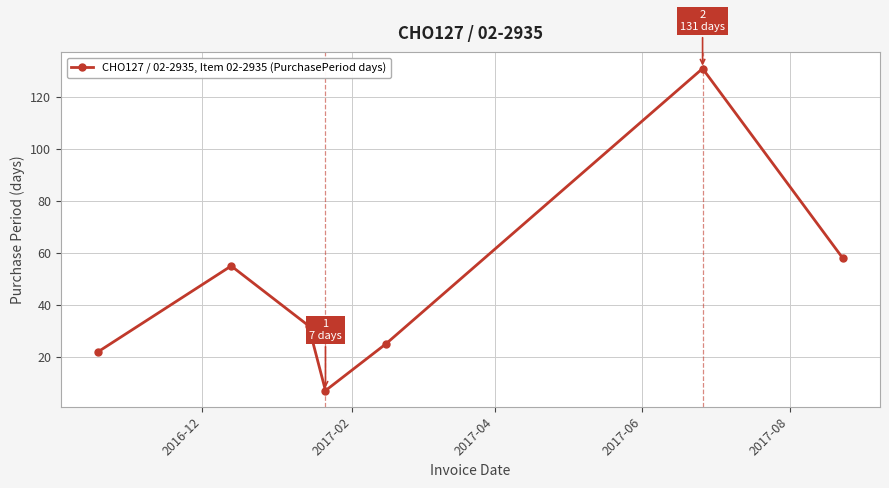

How many series are shown in this chart?

1